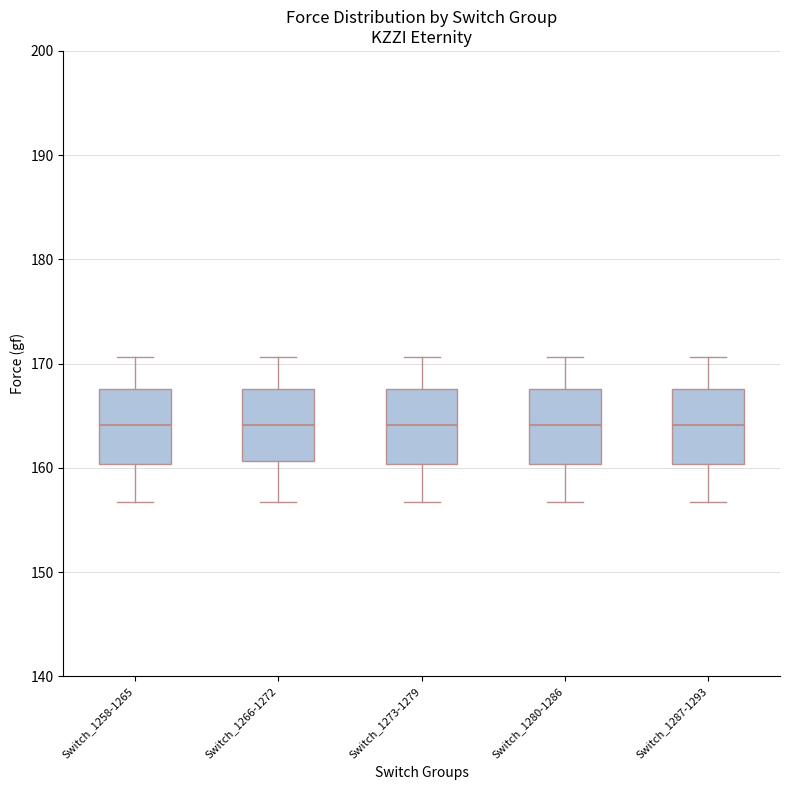

Where does the median line of the box for Switch_1280-1286 sit on the y-axis? The values are not printed on the chart, so give them approximately, as read against the axis.

164